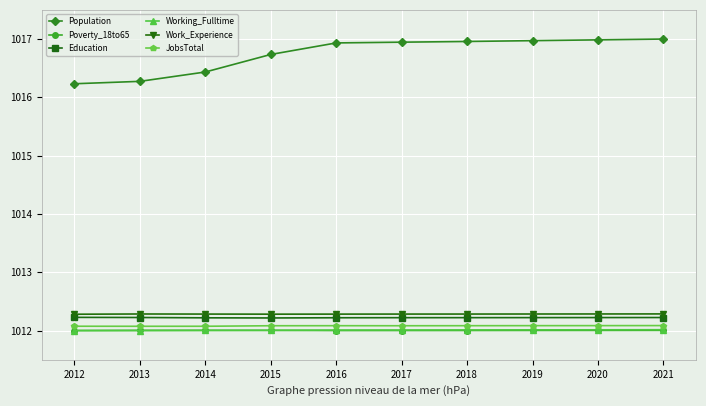

True or false: Work_Experience and Education intersect in this chart.

False